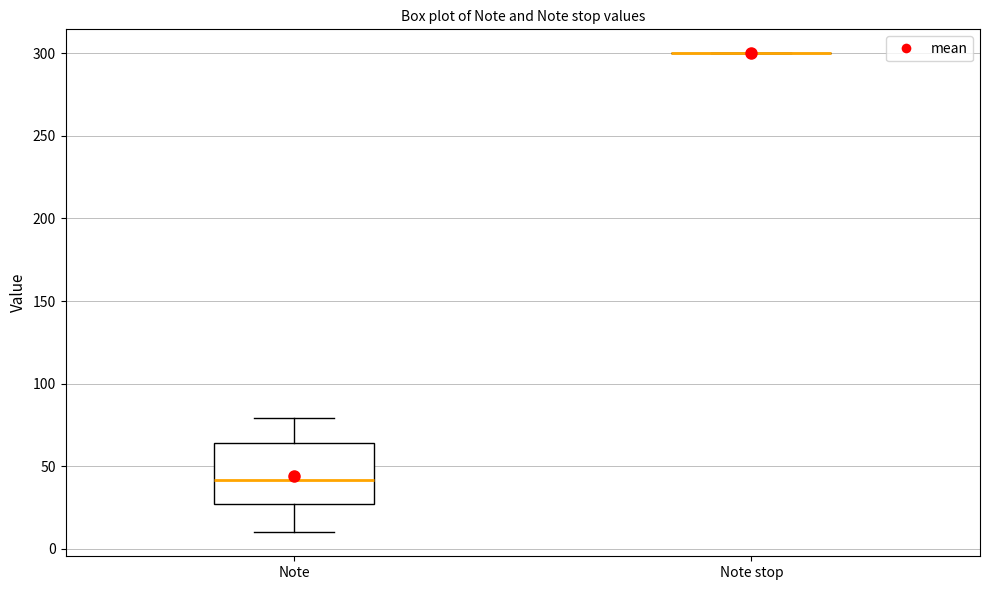

Reading left to right, read every box against the y-axis: the position of its median line, the range the box covers, and the ends of its whiskers. The values are not printed on the chart, so give them approximately, as read against the axis.

Note: median 40, box 25 to 65, whiskers 10 to 80
Note stop: box collapsed to a line at 300, whiskers 300 to 300